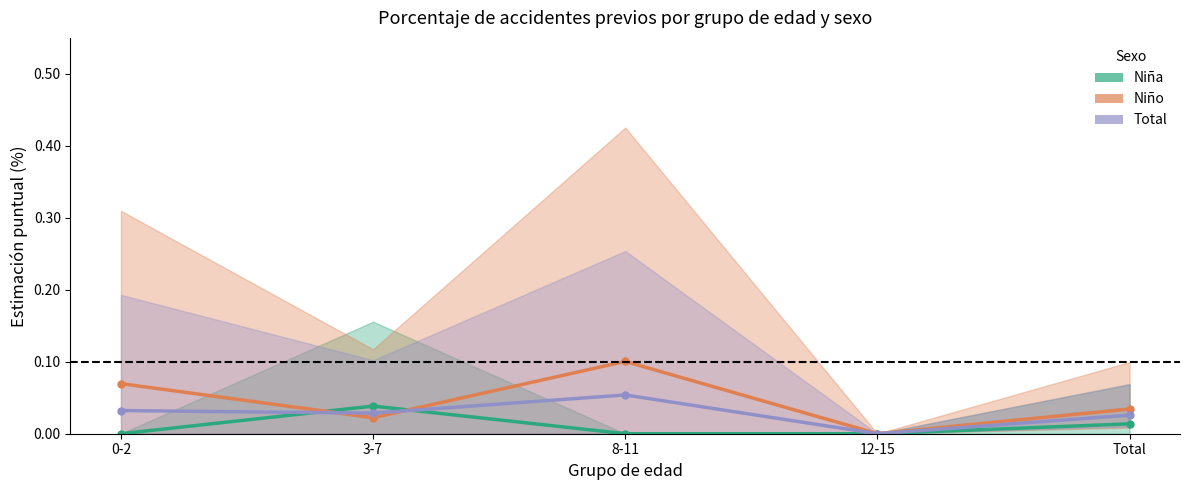

What are all the series names shown in the legend?

Niña, Niño, Total